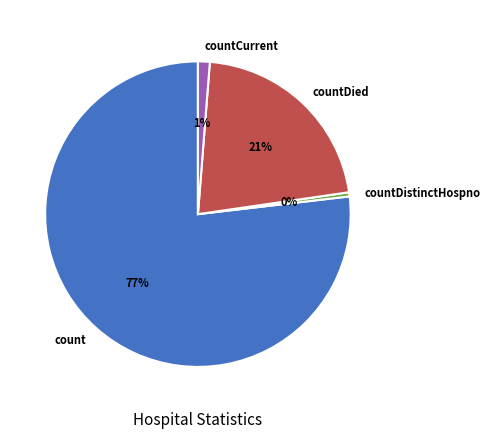

The count slice represents 77% of the pie. True or false?

True